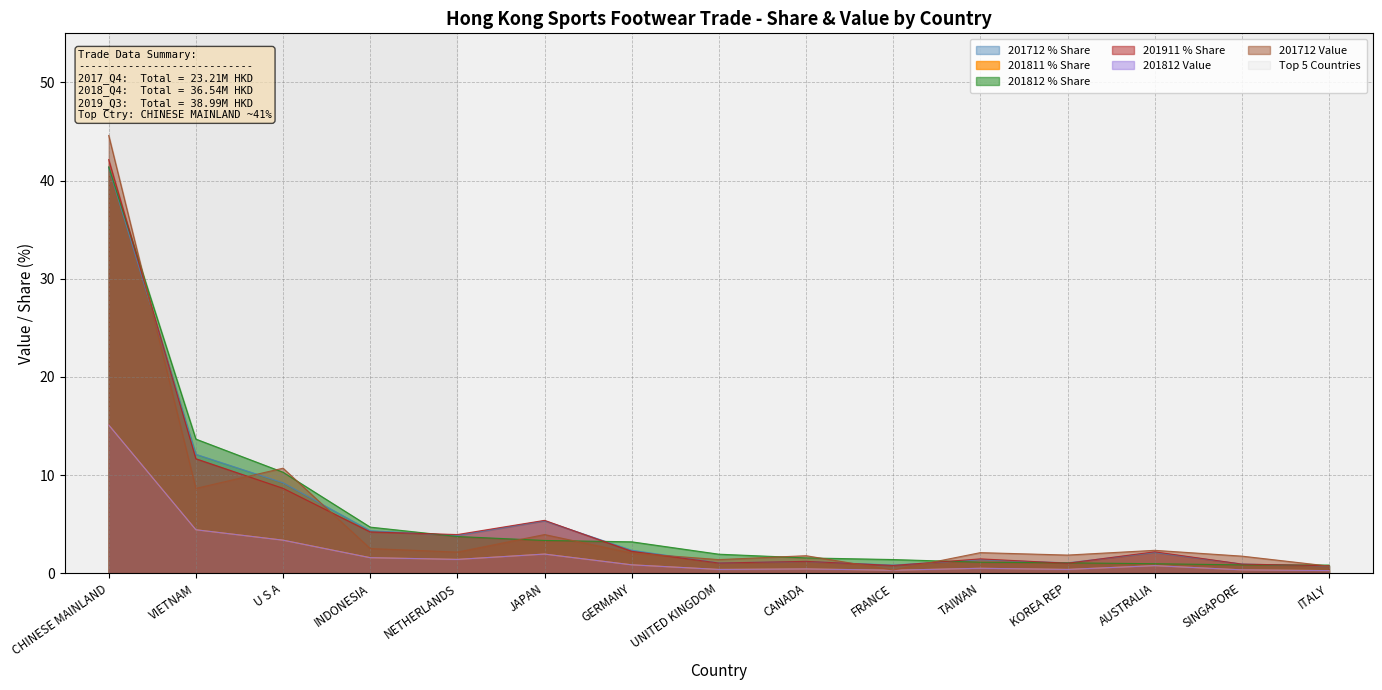

Which series changed the most between VIETNAM and U S A?

201911_% Share